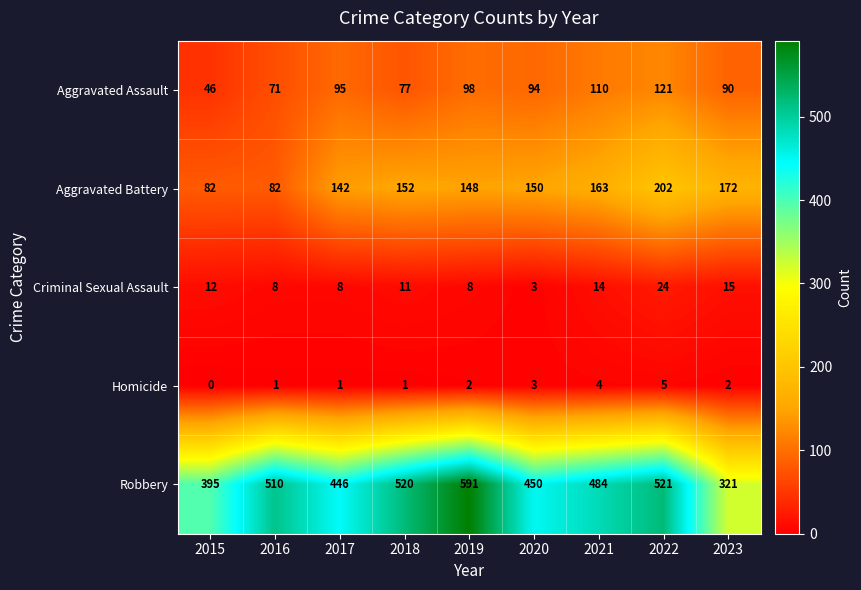

What is the difference between the highest and lowest values at 2023?

319